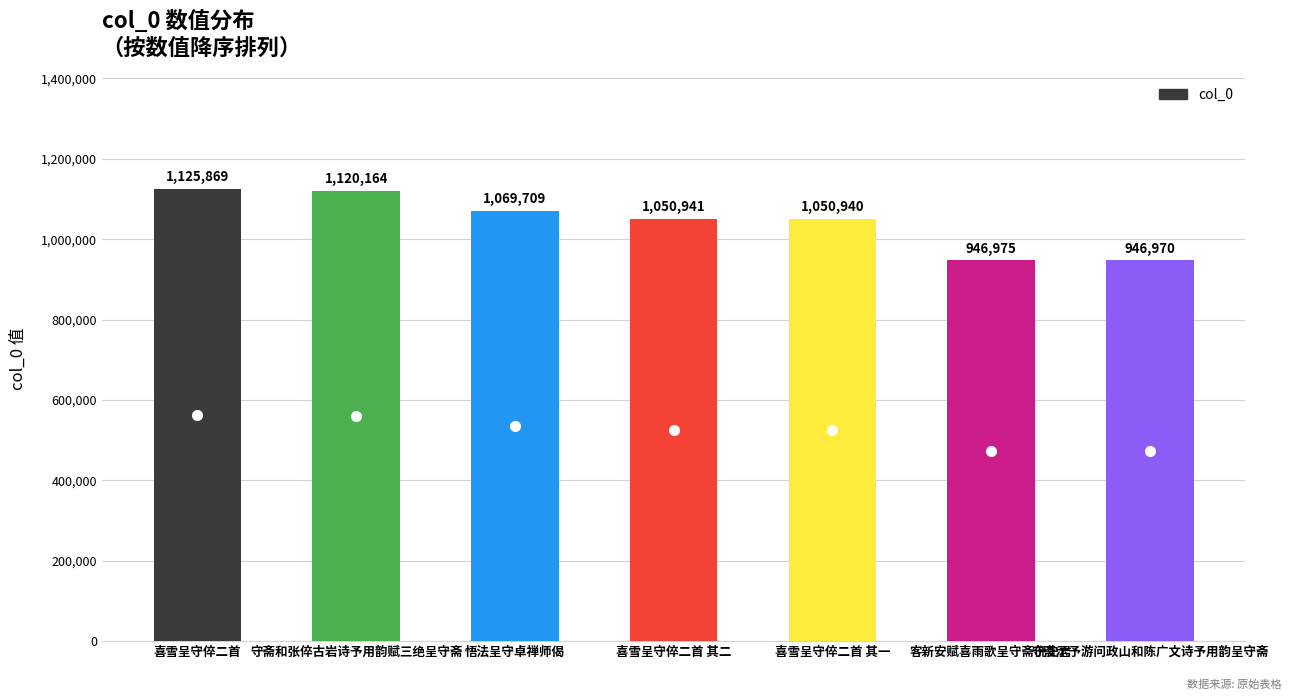

Which category has the highest value across all series?

喜雪呈守倅二首